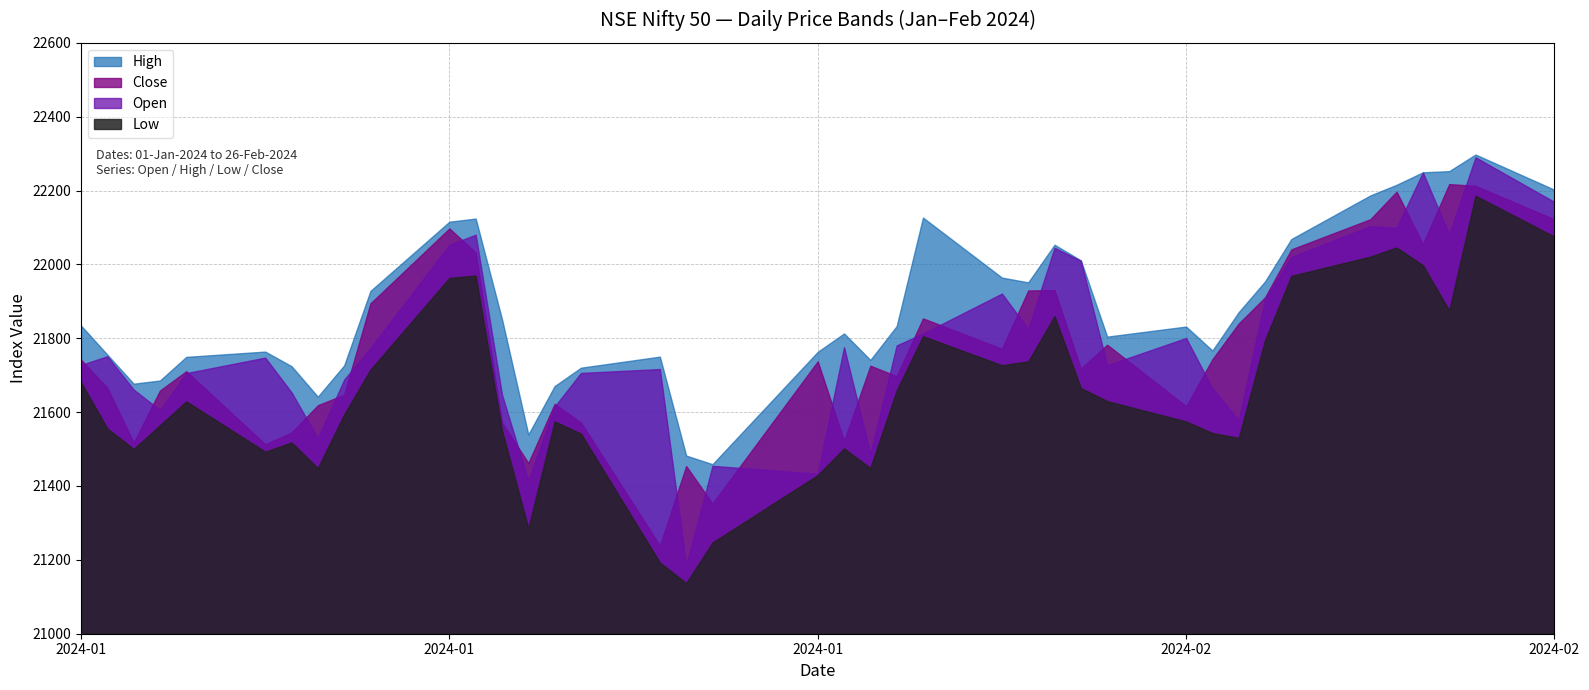

What is the label of the 39th point from the right?

02-JAN-2024